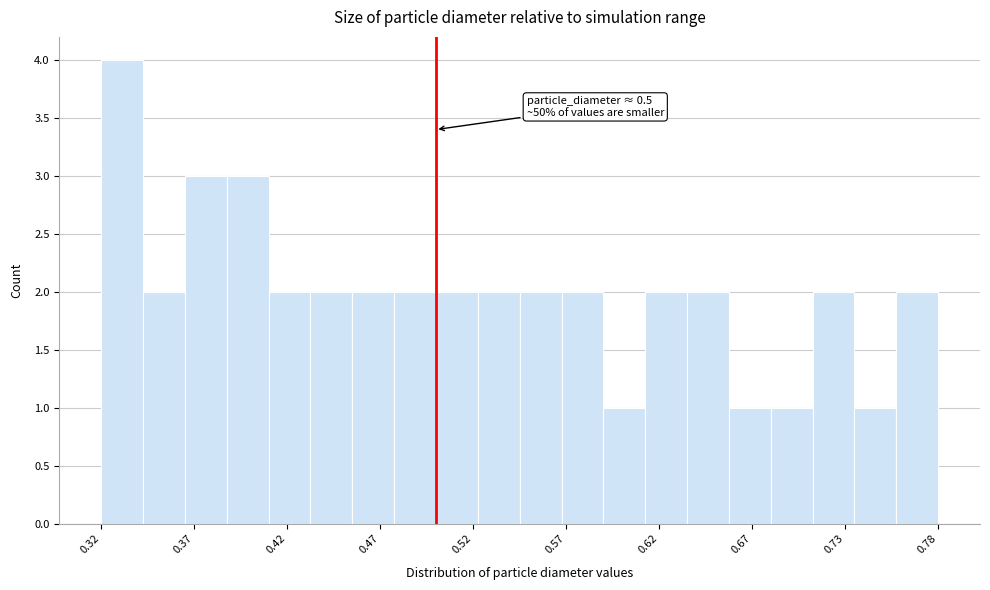

Around what value on the x-axis is the tallest bar? Give the approximate position of its centre, as read against the axis.

0.33